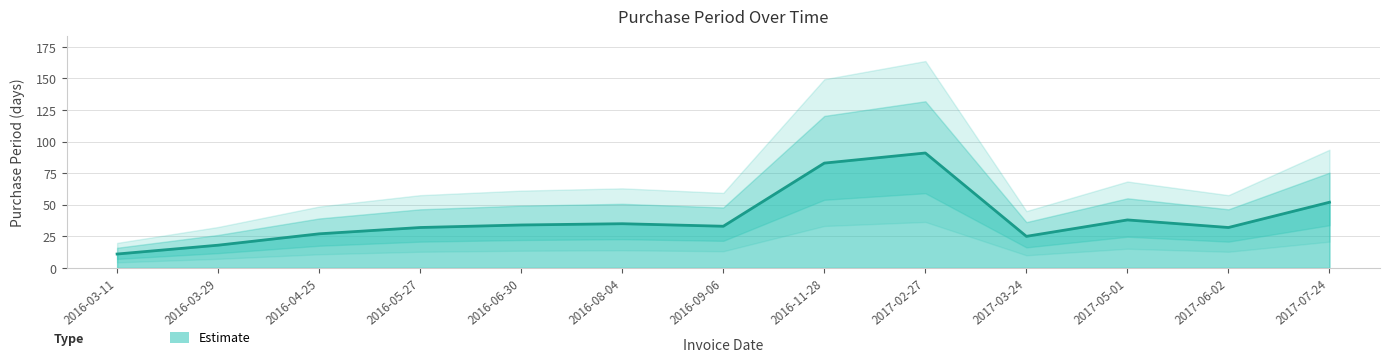

What is the sum of the values at 2016-06-30 and 2017-03-24?

59